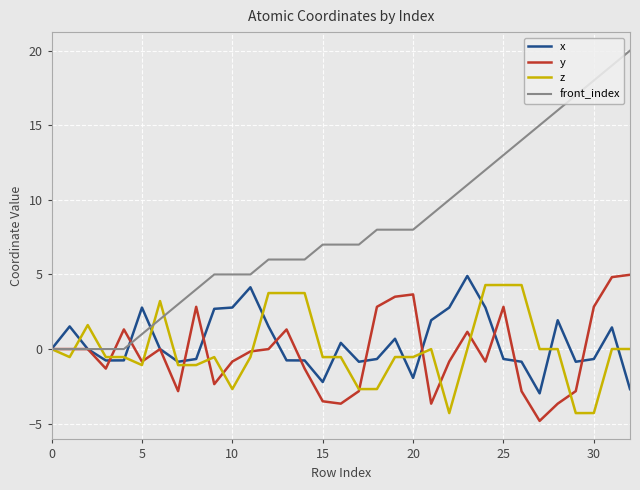

Which series has the largest range (max minus min)?

front_index